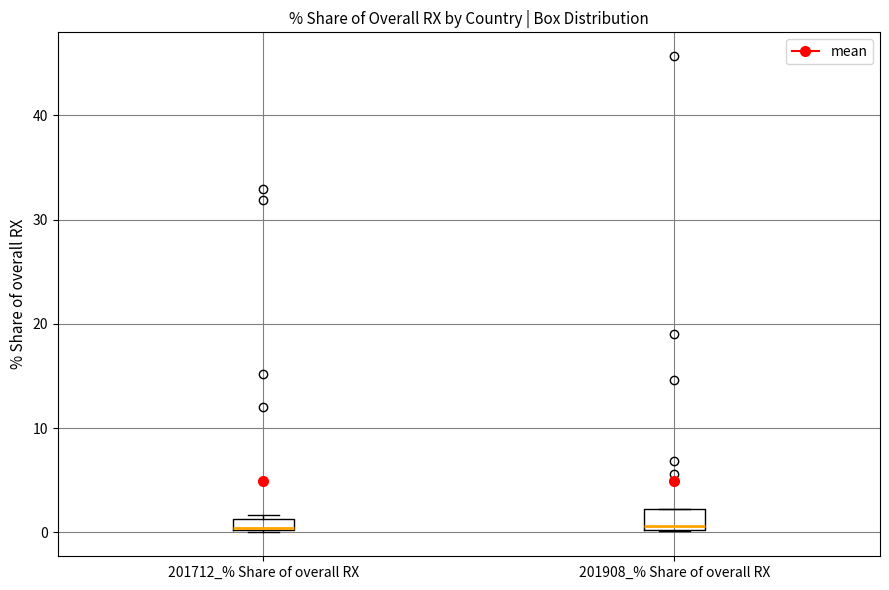

Where is the upper edge of the box for 201712_% Share of overall RX on the y-axis? The values are not printed on the chart, so give them approximately, as read against the axis.

1